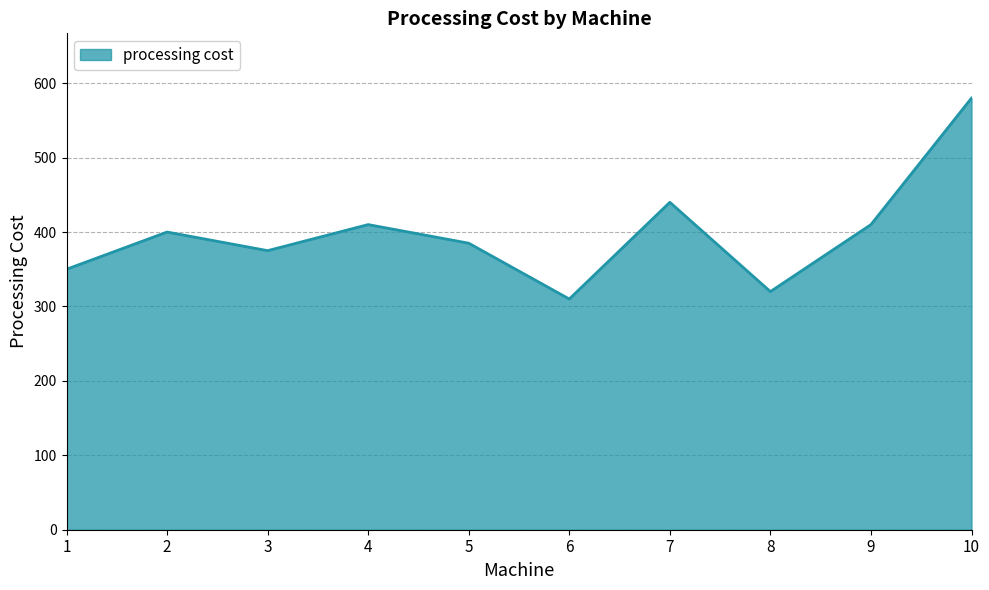

At which category does the data reach its first local peak?

2